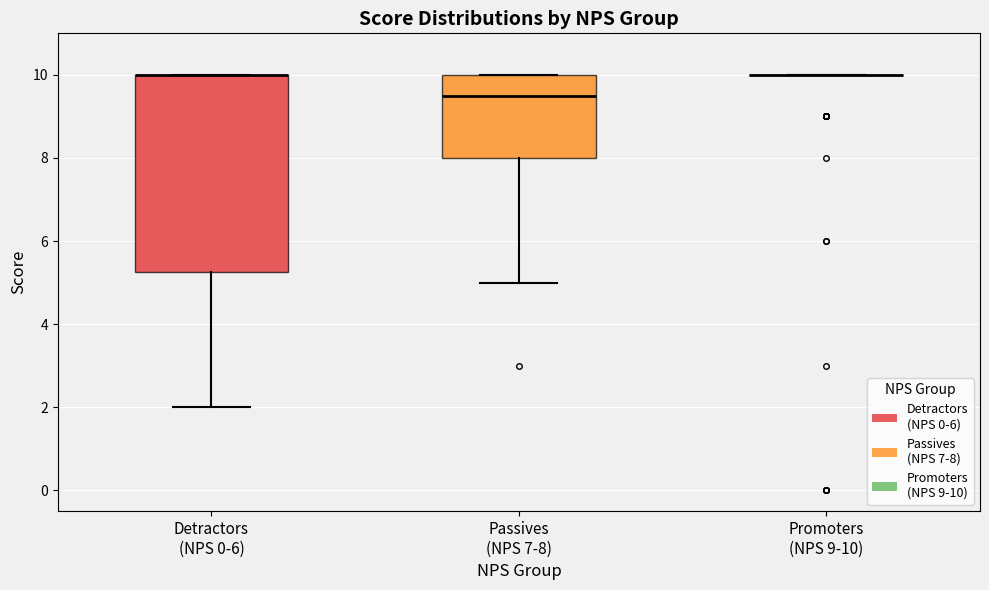

Where does the lower whisker of the box for Detractors (NPS 0-6) end on the y-axis? The values are not printed on the chart, so give them approximately, as read against the axis.

2.0